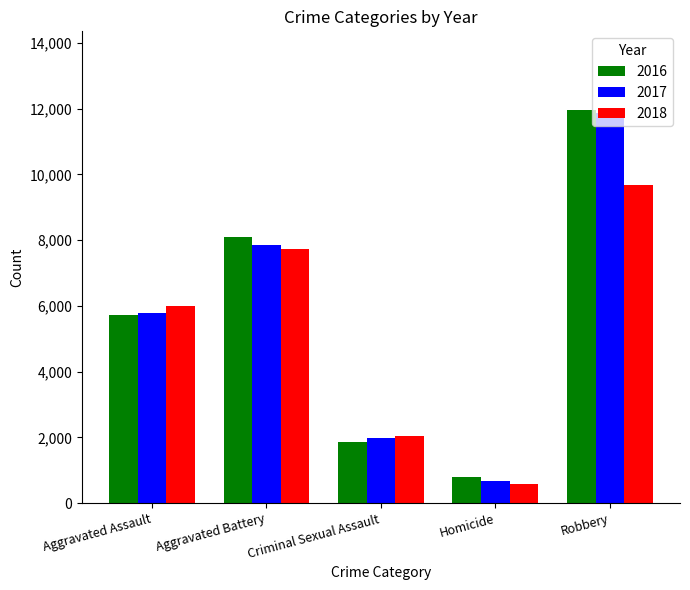

What is the spread (max minus min) of values at Homicide?

198